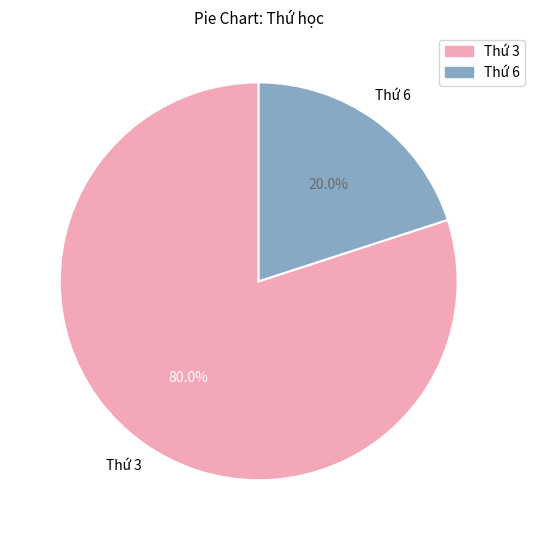

Combined, do Thứ 6 and Thứ 3 account for over 50%?

Yes